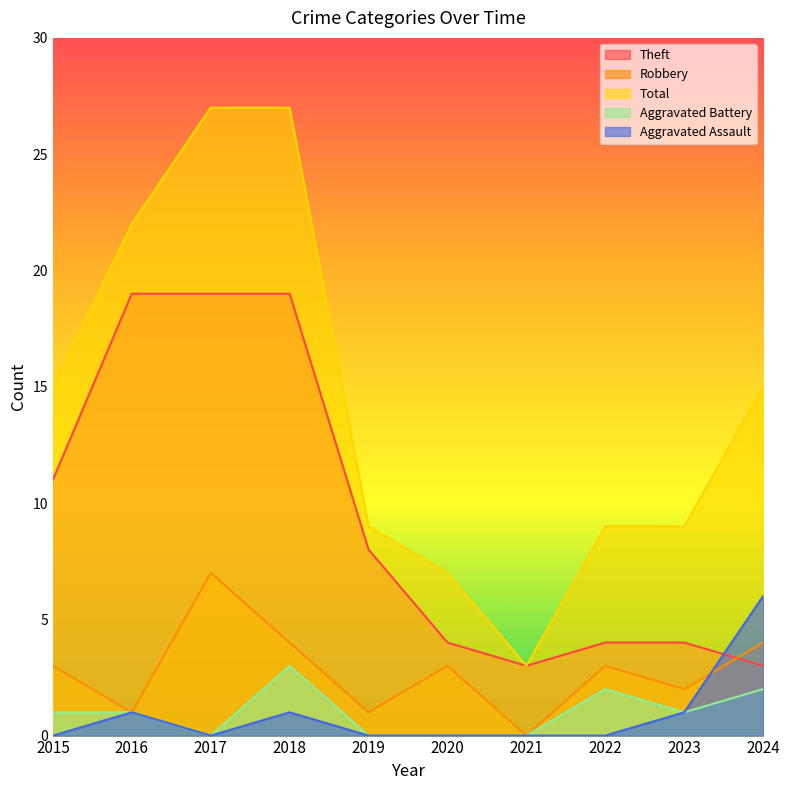

What is the total value across all series at 2020?

14